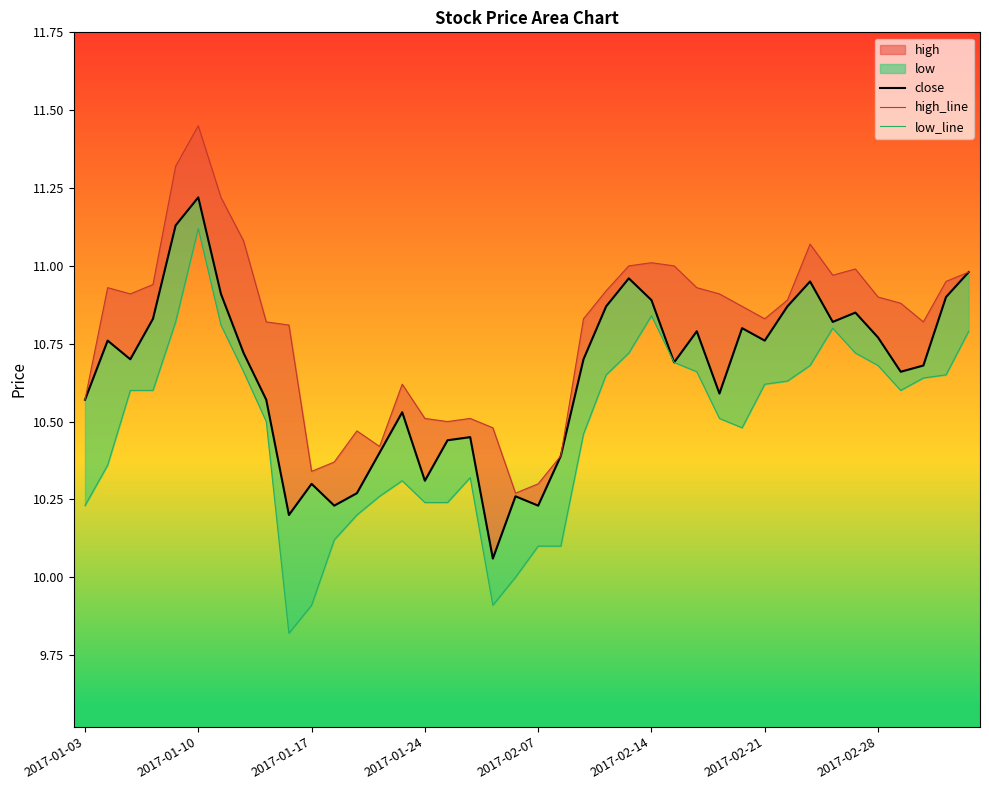

Which series has the widest spread of values?

low_line